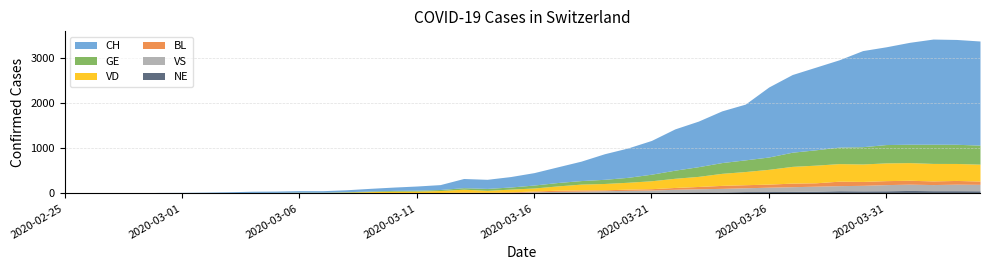

Does the chart display data point markers on the line(s)?

No